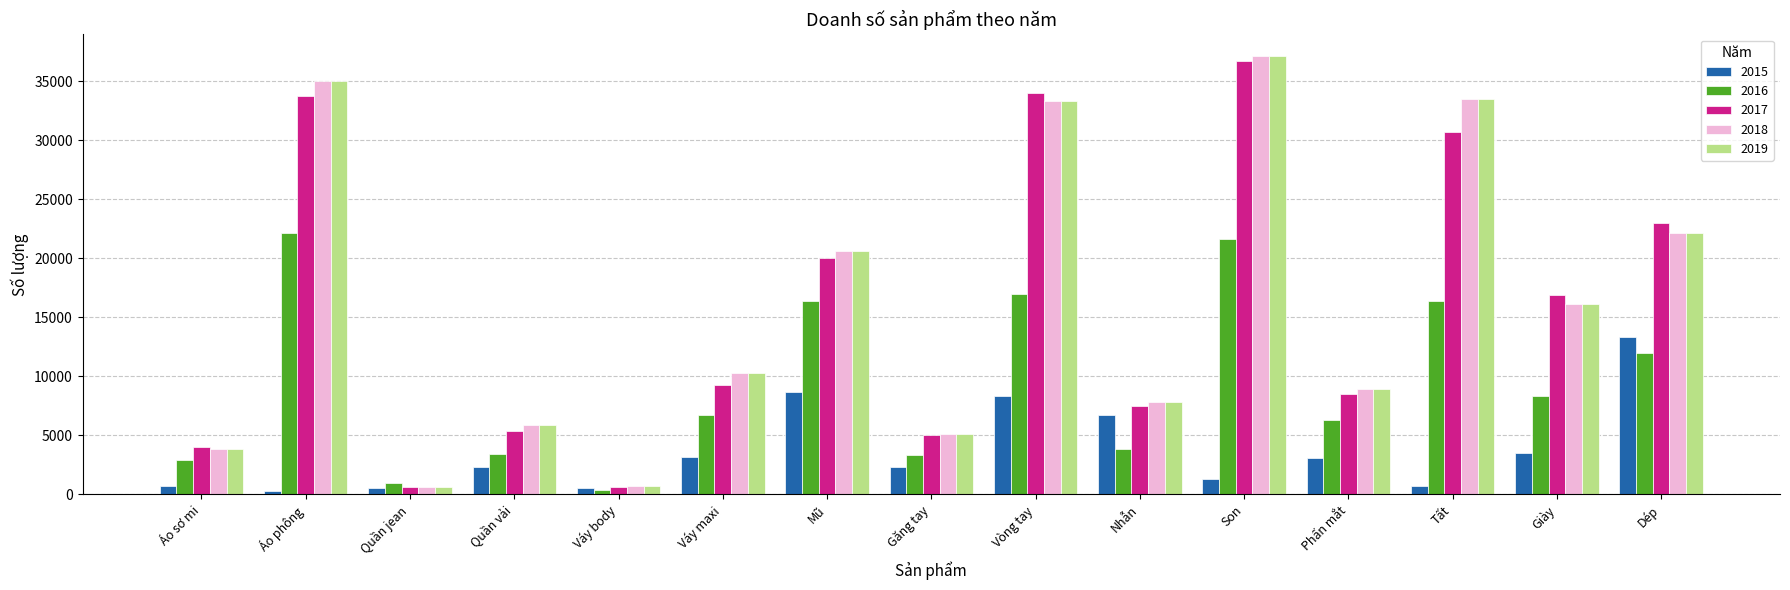

What position from the right is Dép?

1